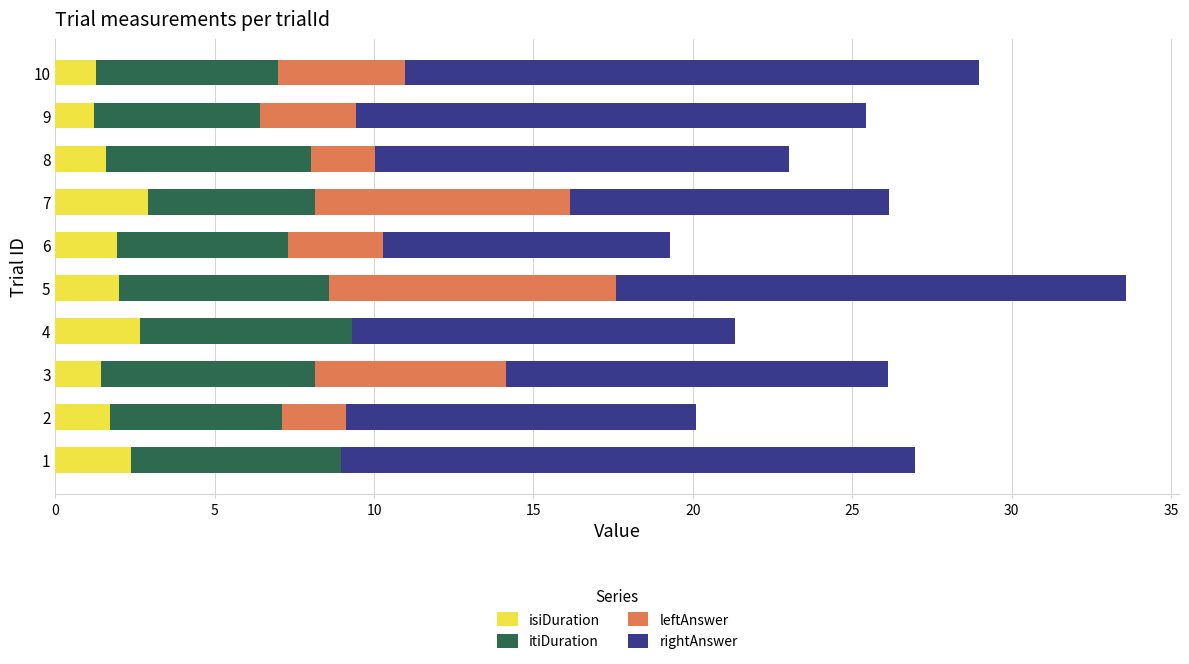

What is the total value across all series at 5?

33.6